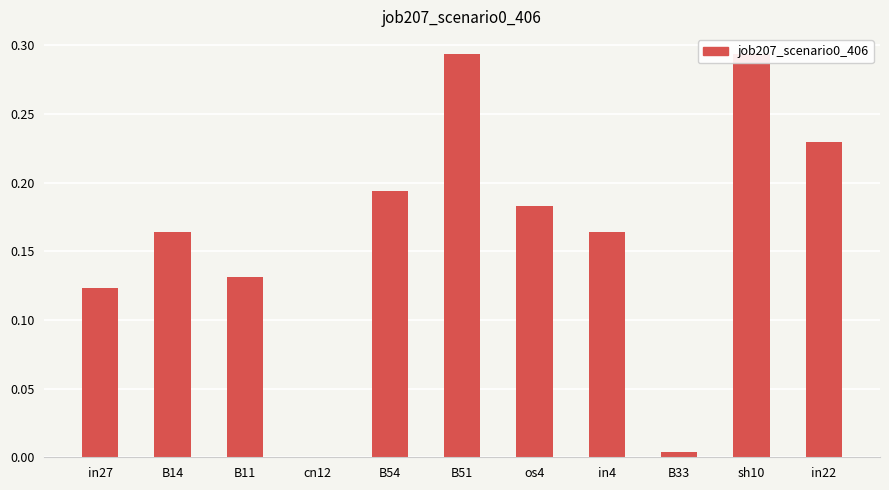

Rank the categories by value from lowest to highest.

cn12, B33, in27, B11, B14, in4, os4, B54, in22, B51, sh10